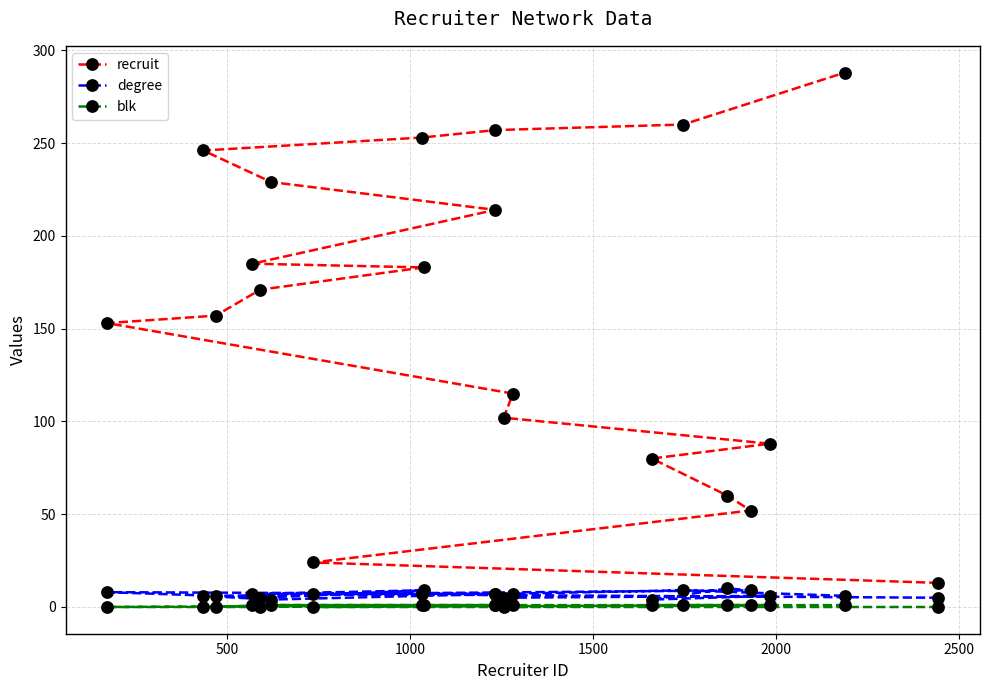

In blk, how many points are higher than both neighbors (excluding endpoints)?

1